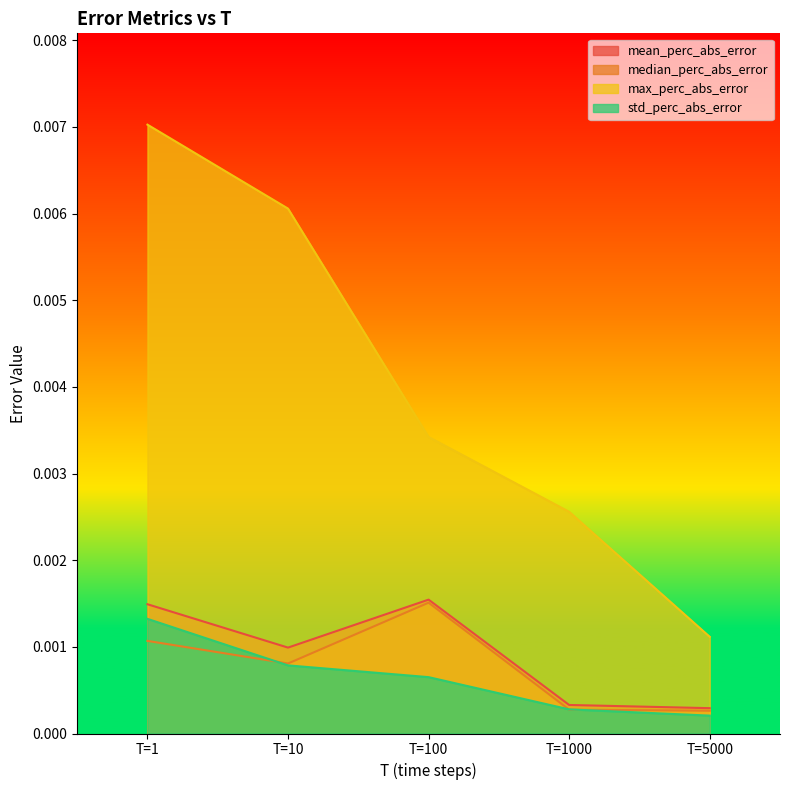

Which series changed the most between T=1 and T=10?

max_perc_abs_error